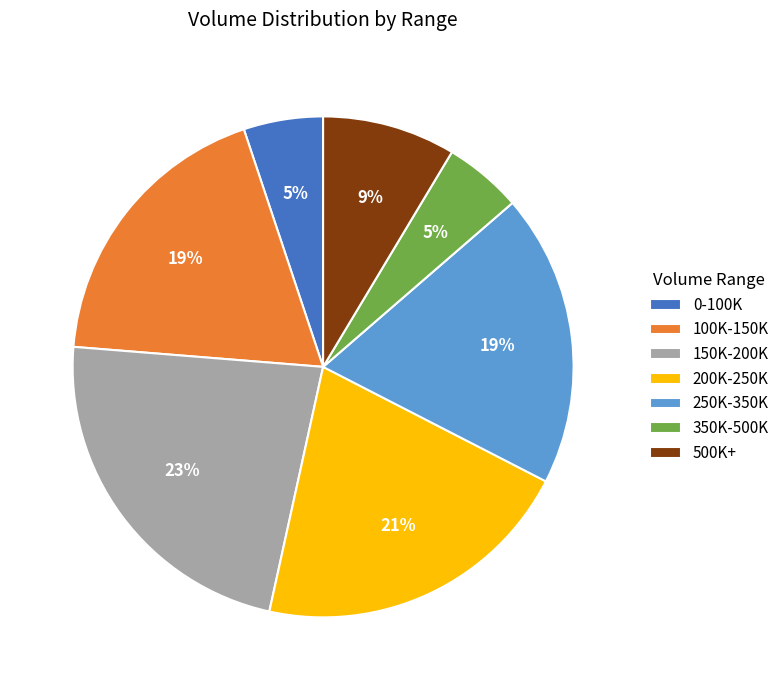

To the nearest percent, what is the difference between the largest and smallest slice percentages?

18%